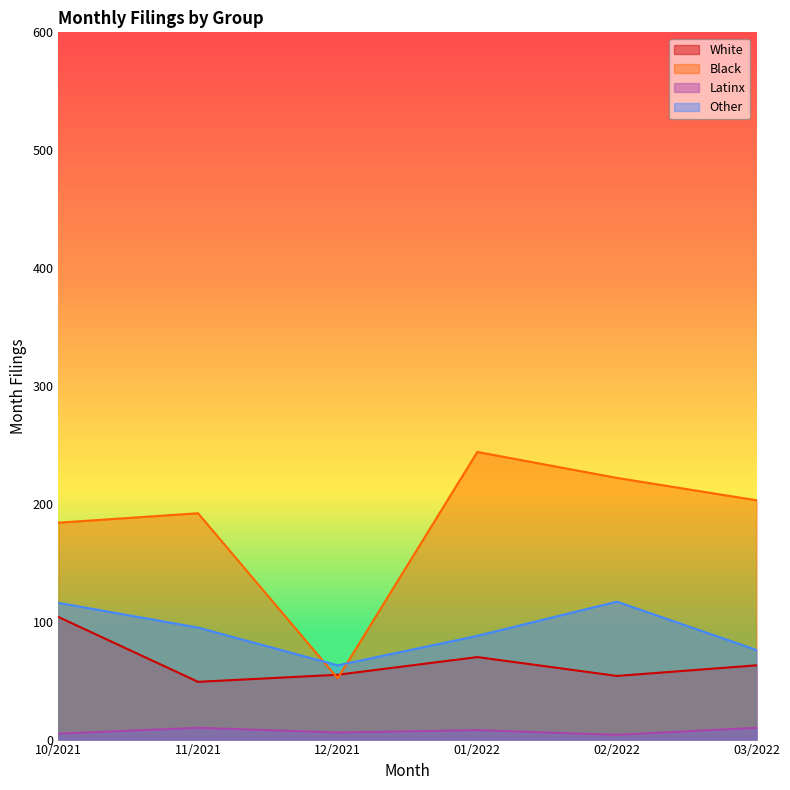

What is the difference between the maximum and second lowest values in the Latinx series?

5